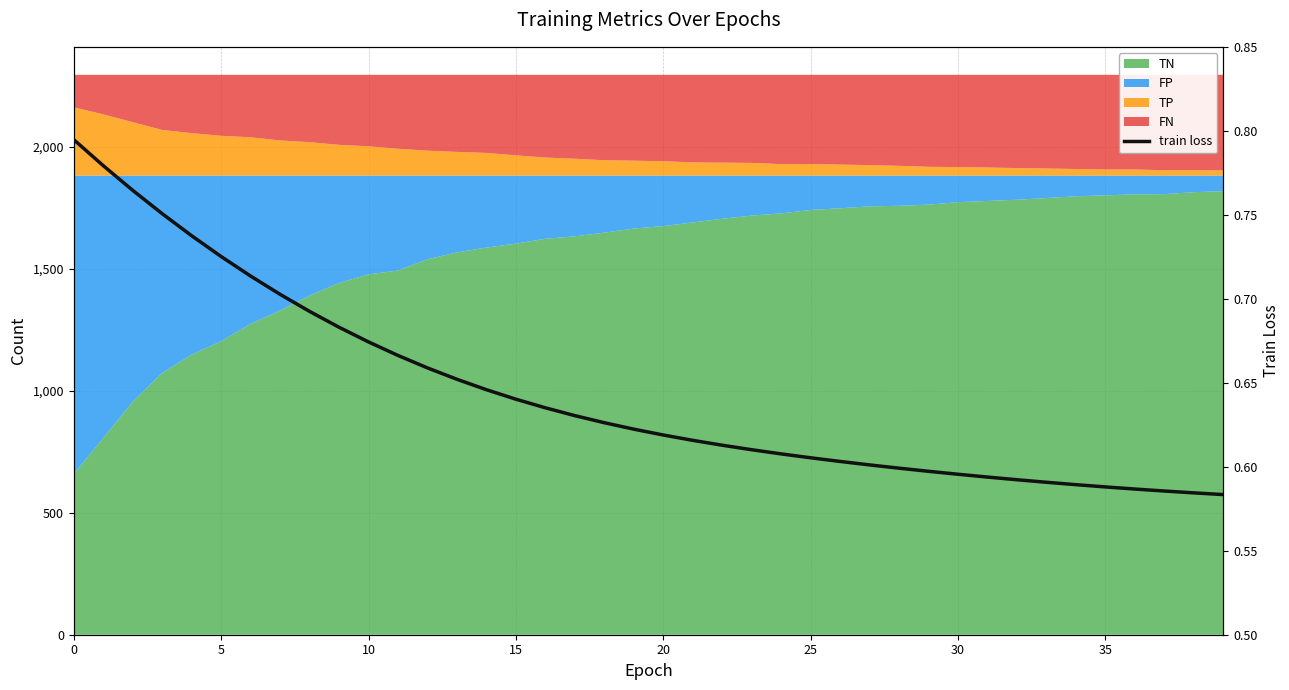

True or false: the data shows 0.6 at 16.

True